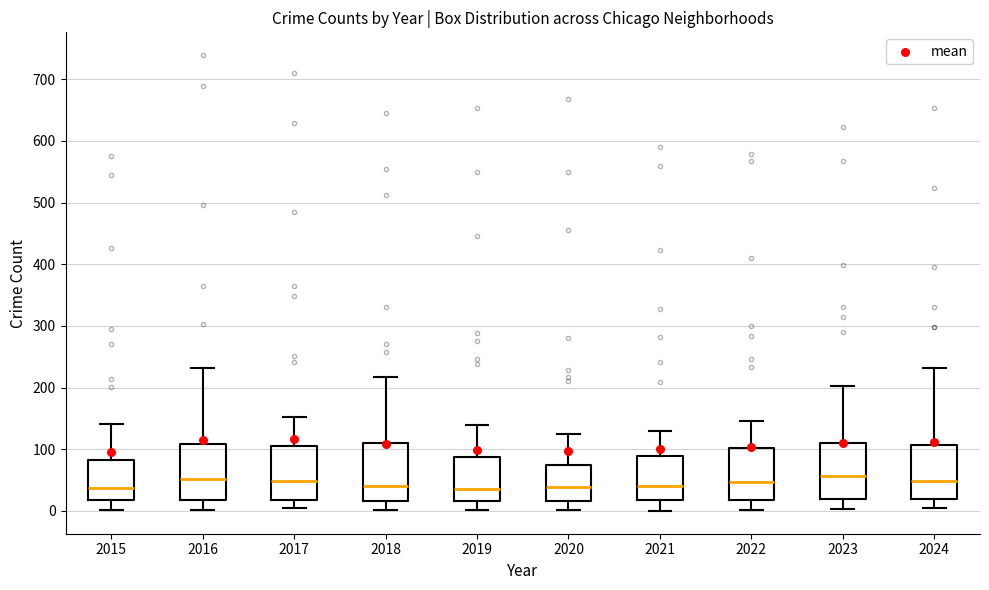

Reading left to right, transcribe this box plot: for each box, give where its median line is, the range the box spans, and where its two whiskers end, as read against the y-axis. The values are not printed on the chart, so give them approximately, as read against the axis.

2015: median 40, box 20 to 80, whiskers 0 to 140
2016: median 50, box 20 to 110, whiskers 0 to 230
2017: median 50, box 20 to 110, whiskers 0 to 150
2018: median 40, box 20 to 110, whiskers 0 to 220
2019: median 40, box 20 to 90, whiskers 0 to 140
2020: median 40, box 20 to 80, whiskers 0 to 120
2021: median 40, box 20 to 90, whiskers 0 to 130
2022: median 50, box 20 to 100, whiskers 0 to 150
2023: median 60, box 20 to 110, whiskers 0 to 200
2024: median 50, box 20 to 110, whiskers 0 to 230